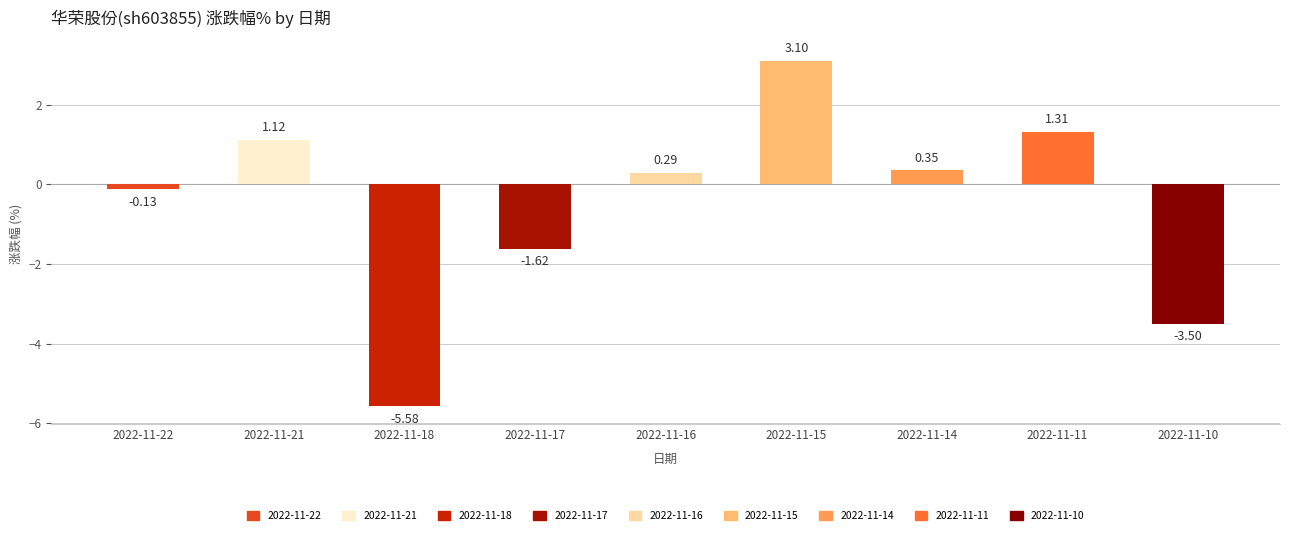

What is the minimum value shown in the chart?

-5.6